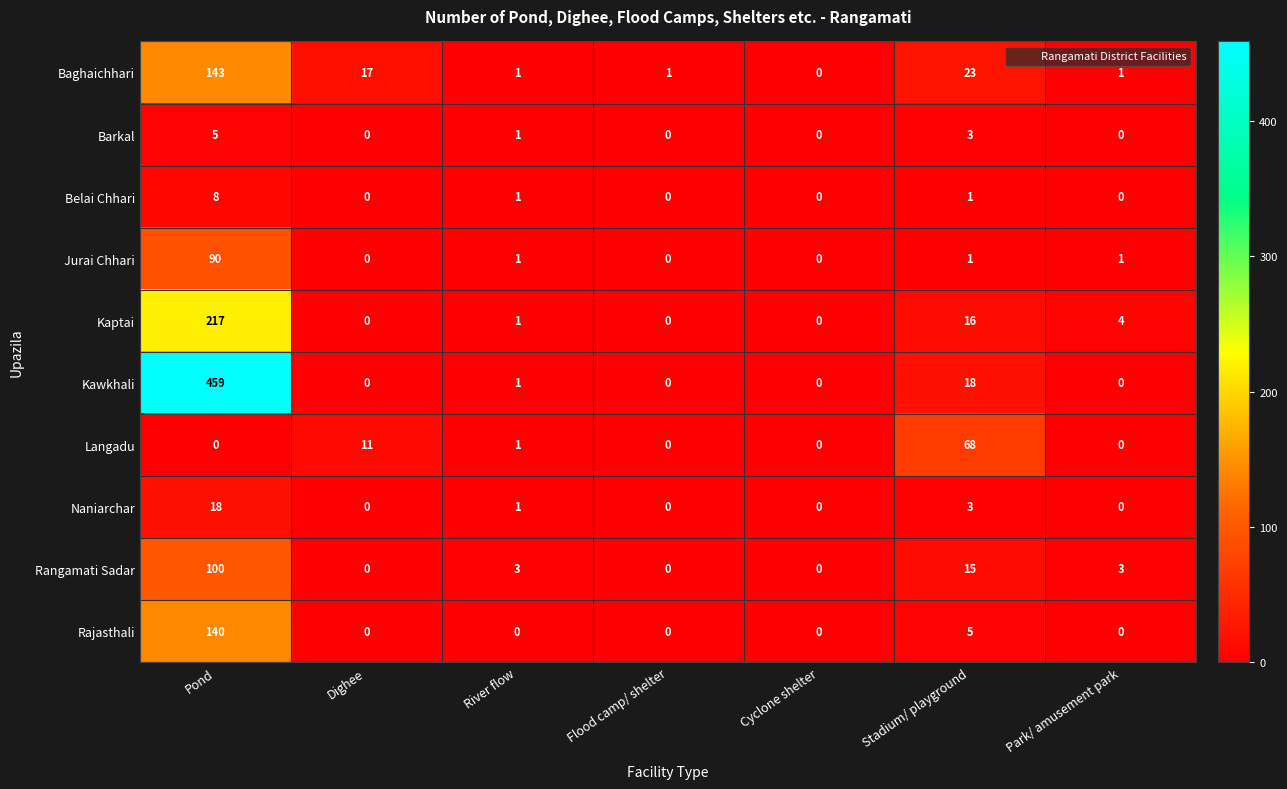

The value of Kawkhali at Dighee is 0. True or false?

True